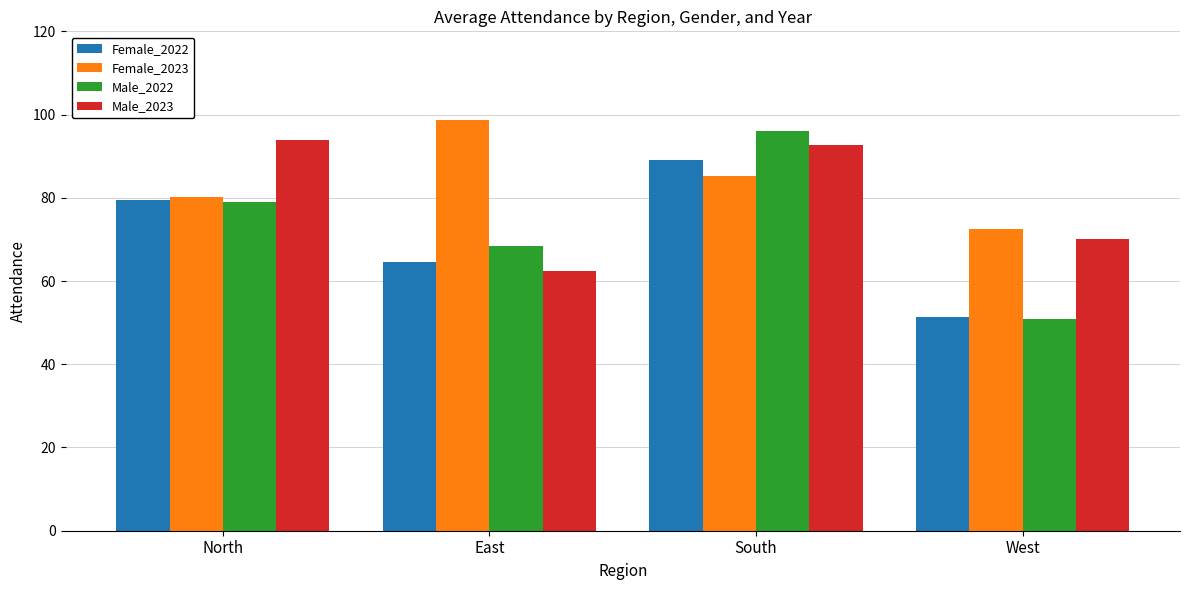

Reading left to right, transcribe all the data shown in this chart.

Female_2022: North=79.4	East=64.6	South=89.0	West=51.4
Female_2023: North=80.1	East=98.8	South=85.2	West=72.6
Male_2022: North=78.9	East=68.5	South=96.0	West=50.9
Male_2023: North=94.0	East=62.4	South=92.6	West=70.2